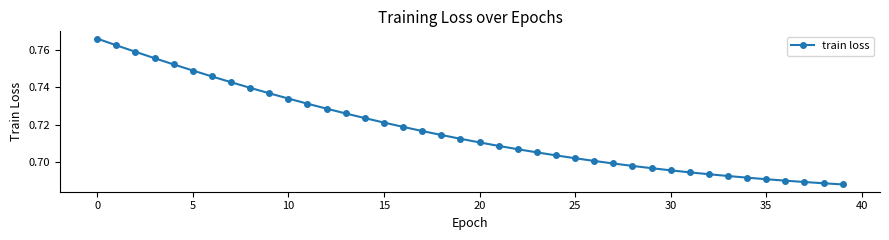

Count the values in the range 0 to 1.

40